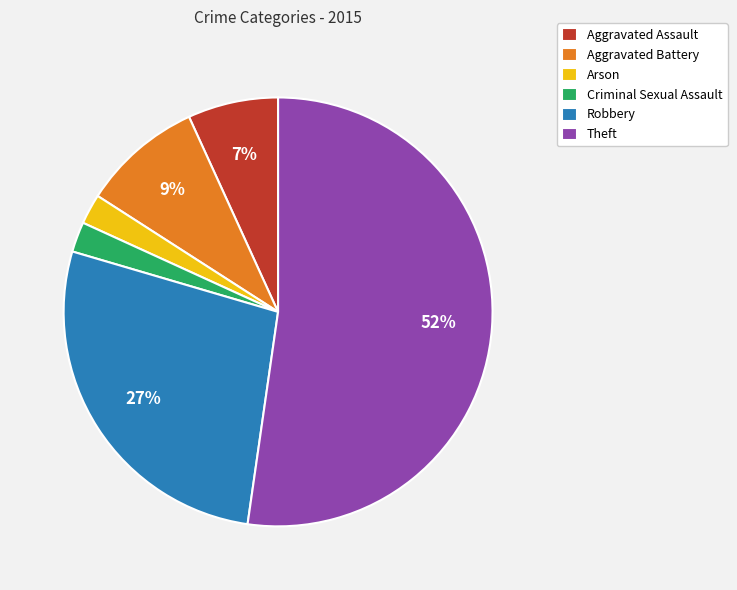

True or false: Robbery accounts for 16% of the total.

False